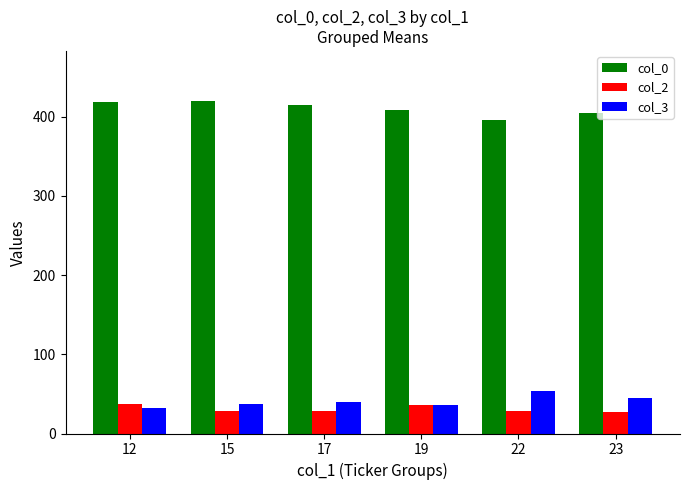

How many data points does each series have?

6